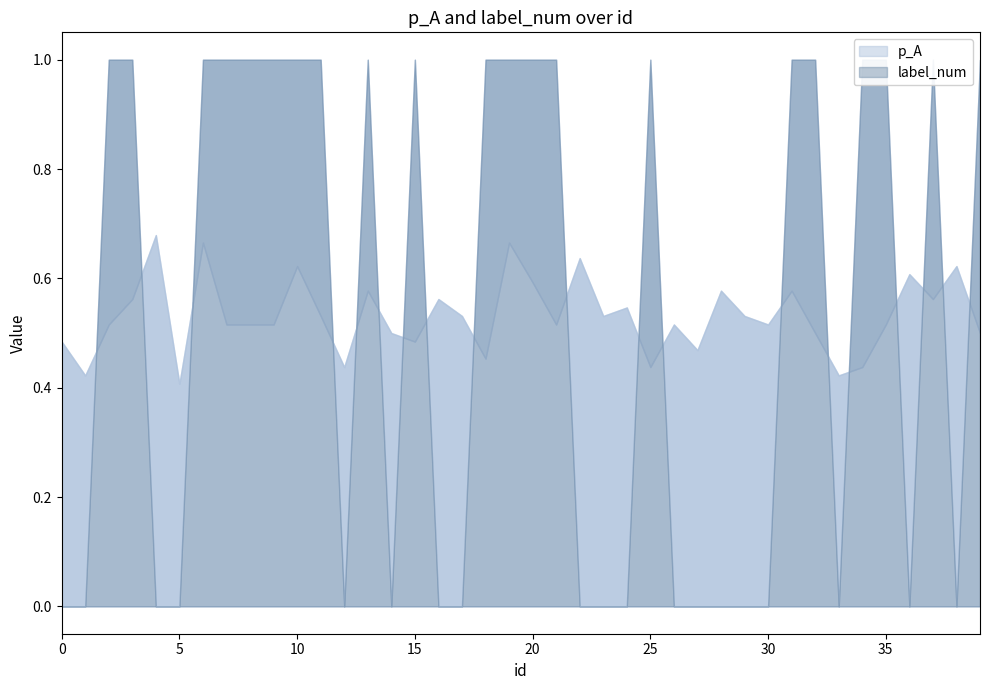

Reading left to right, extract all data points from this chart.

p_A: 0.5	0.4	0.5	0.6	0.7	0.4	0.7	0.5	0.5	0.5	0.6	0.5	0.4	0.6	0.5	0.5	0.6	0.5	0.5	0.7	0.6	0.5	0.6	0.5	0.5	0.4	0.5	0.5	0.6	0.5	0.5	0.6	0.5	0.4	0.4	0.5	0.6	0.6	0.6	0.5
label_num: 0.0	0.0	1.0	1.0	0.0	0.0	1.0	1.0	1.0	1.0	1.0	1.0	0.0	1.0	0.0	1.0	0.0	0.0	1.0	1.0	1.0	1.0	0.0	0.0	0.0	1.0	0.0	0.0	0.0	0.0	0.0	1.0	1.0	0.0	1.0	1.0	0.0	1.0	0.0	1.0